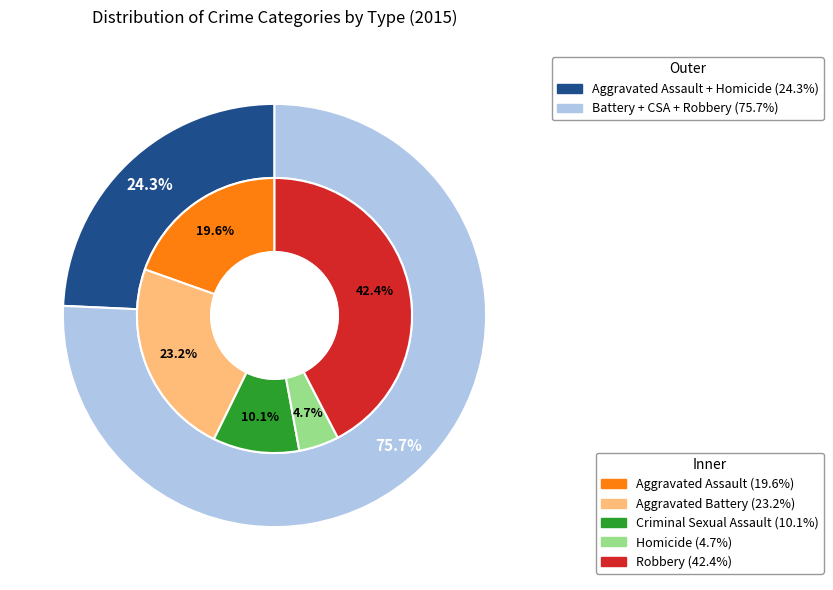

How many slices are in this pie chart?

5